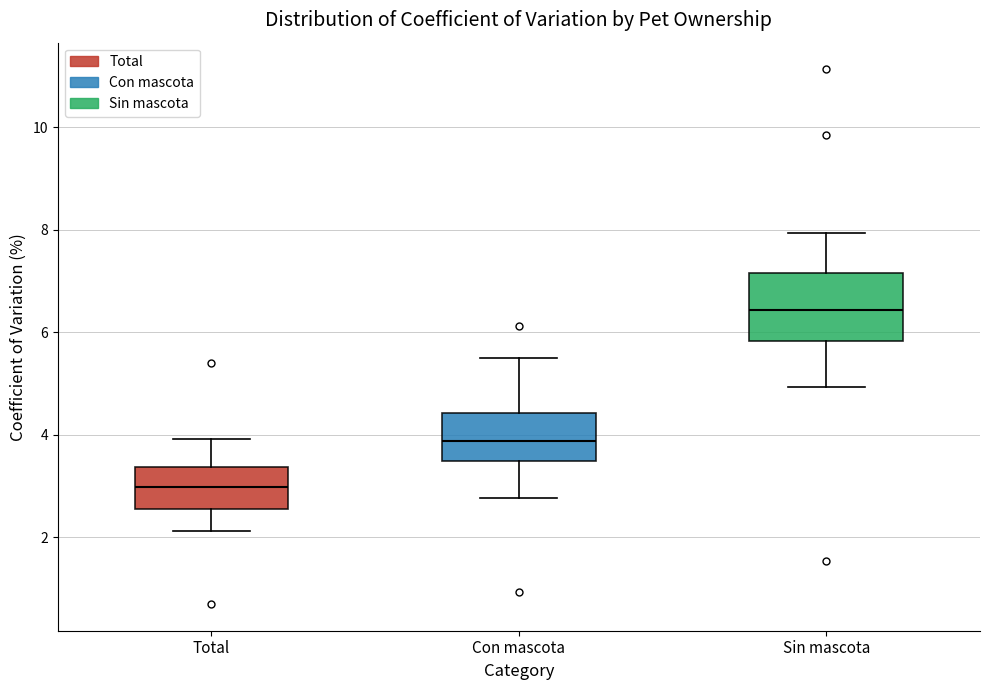

Reading left to right, transcribe this box plot: for each box, give where its median line is, the range the box spans, and where its two whiskers end, as read against the y-axis. The values are not printed on the chart, so give them approximately, as read against the axis.

Total: median 3.0, box 2.6 to 3.4, whiskers 2.2 to 4.0
Con mascota: median 3.8, box 3.4 to 4.4, whiskers 2.8 to 5.4
Sin mascota: median 6.4, box 5.8 to 7.2, whiskers 5.0 to 8.0